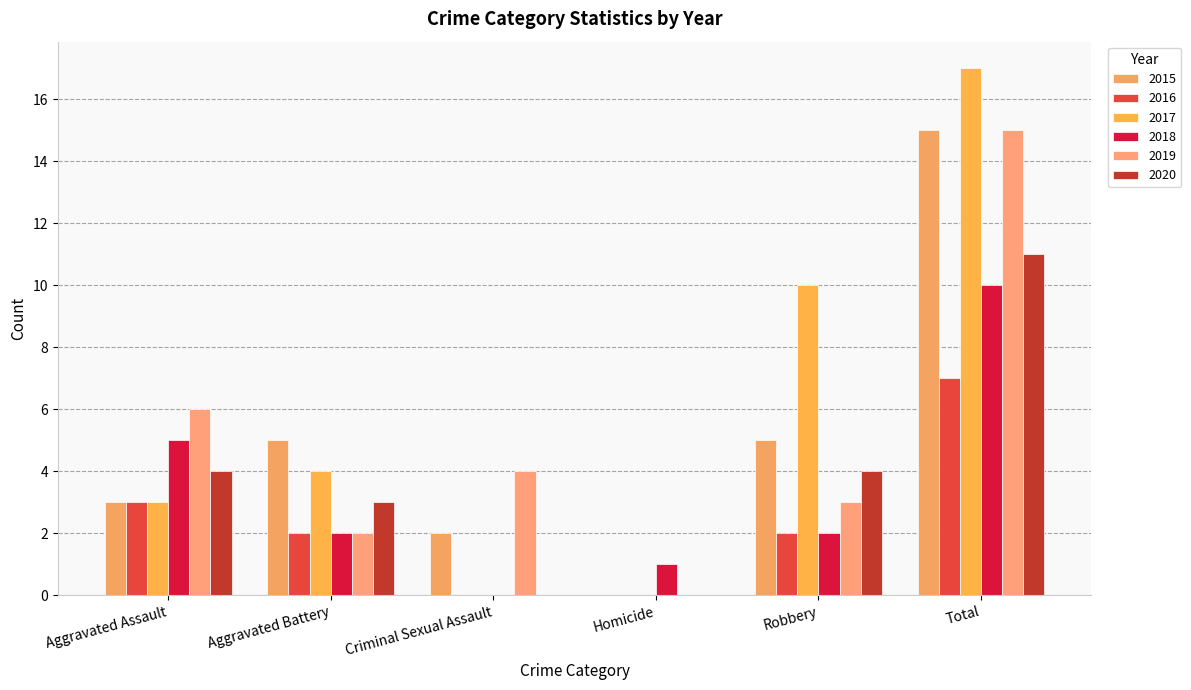

Which label corresponds to the largest value in the chart?

Total